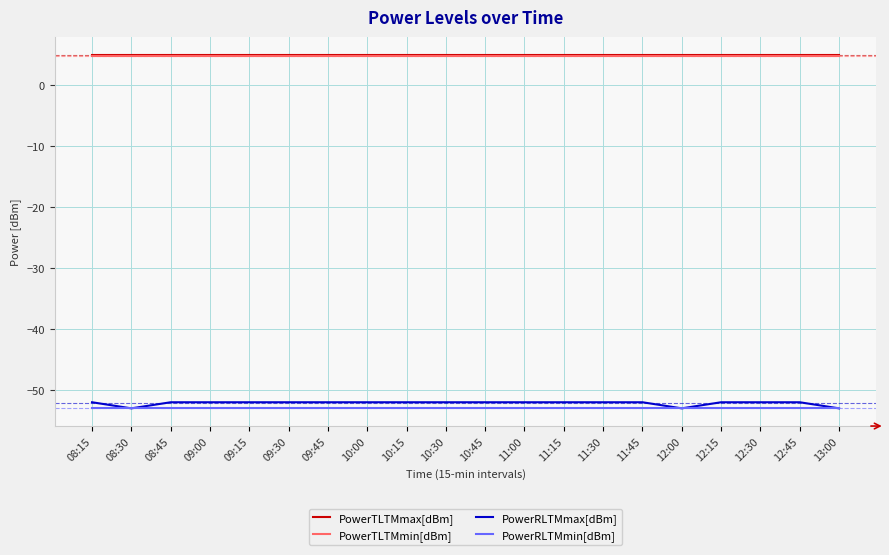

Read the PowerTLTMmin[dBm] value at 11:45.

4.8